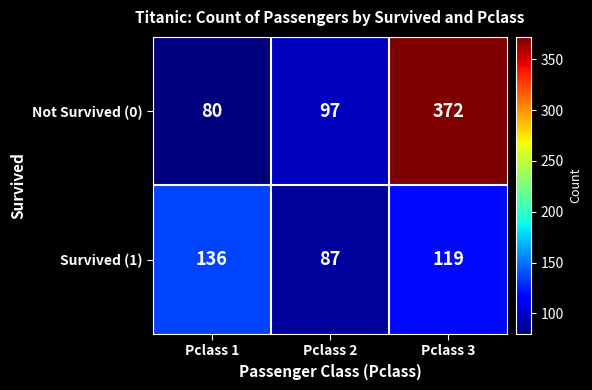

At which category is the sum across all series the highest?

Pclass 3